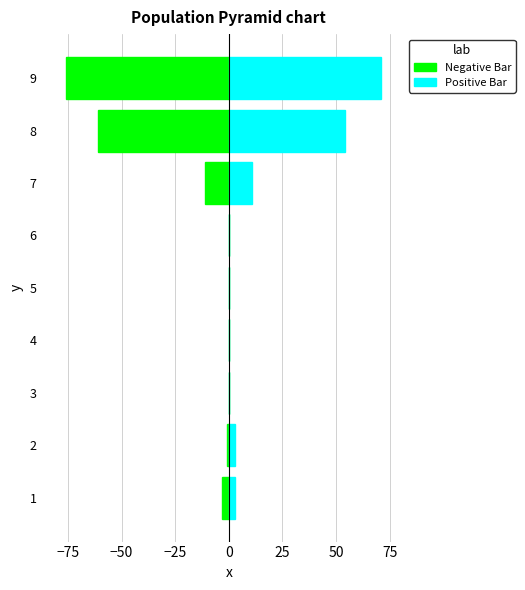

What is the lowest value of the Negative Bar series?

-76